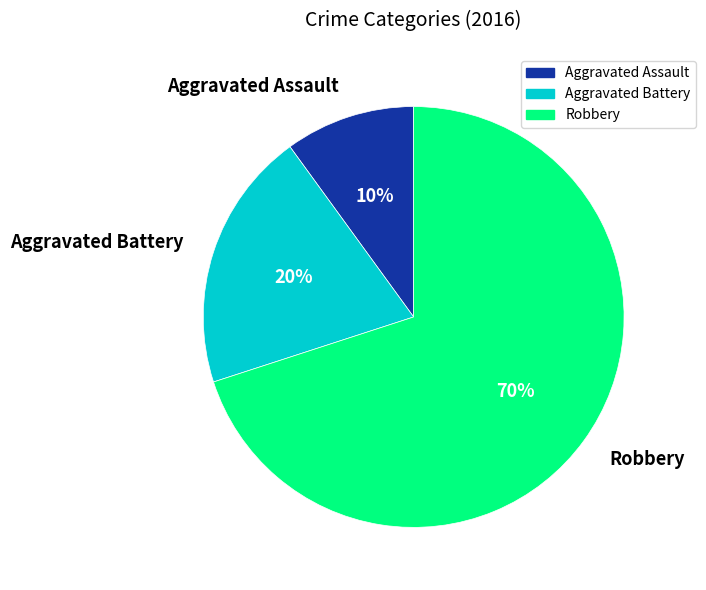

Between Robbery and Aggravated Battery, which is larger?

Robbery